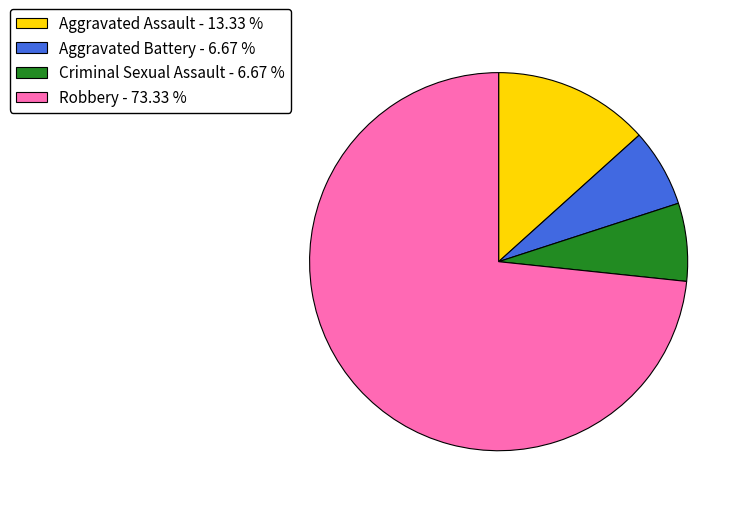

Between Aggravated Battery - 6.67 % and Aggravated Assault - 13.33 %, which is larger?

Aggravated Assault - 13.33 %